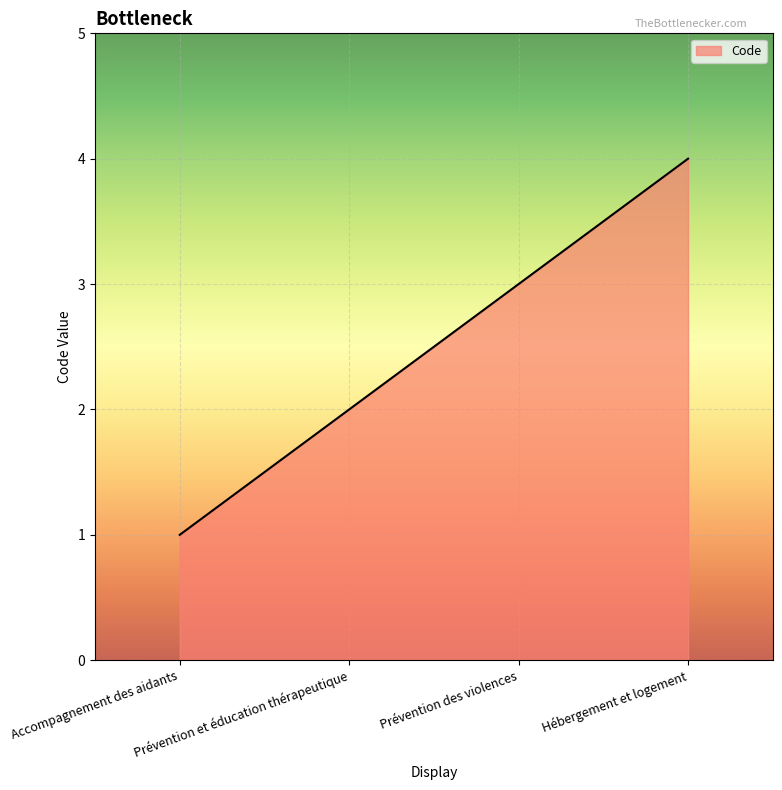

True or false: the data shows 5 at Prévention des violences.

False